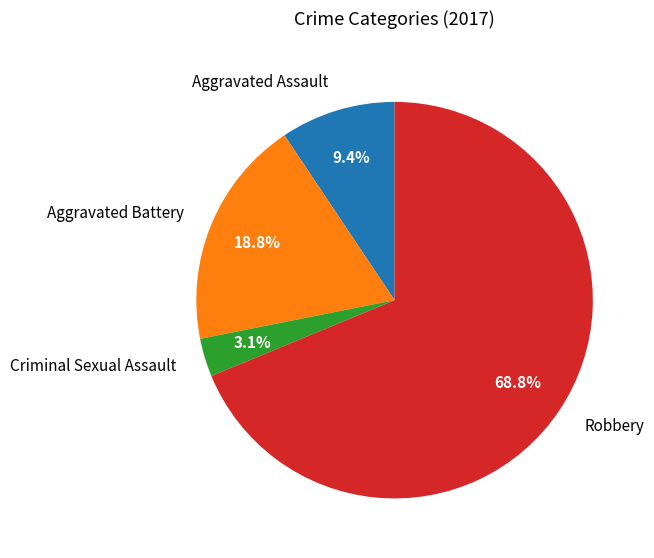

How many slices are in this pie chart?

4